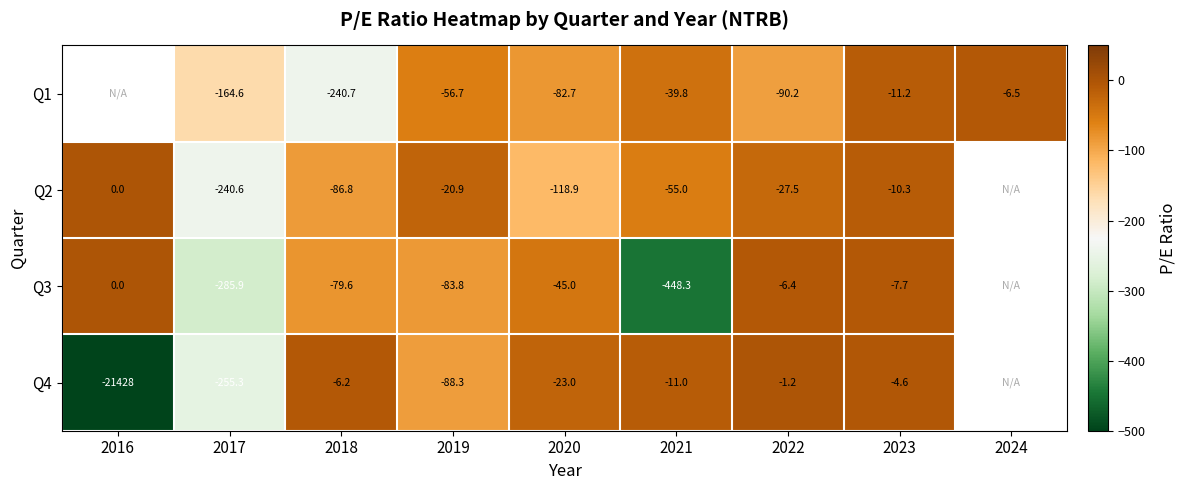

Is the value of Q2 at 2020 greater than the value of Q4 at 2020?

No